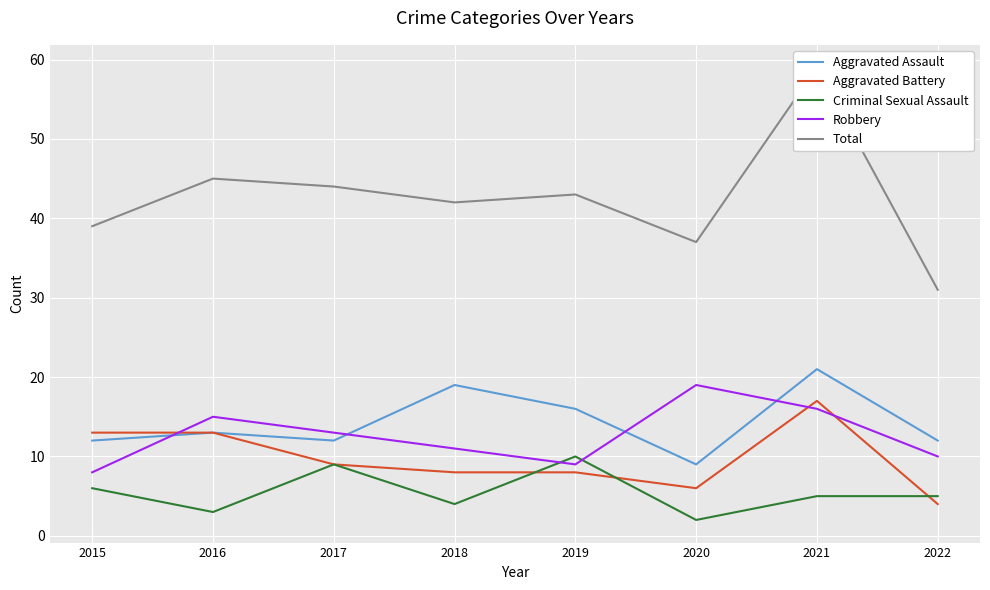

Between 2016 and 2022, which series saw the biggest shift?

Total